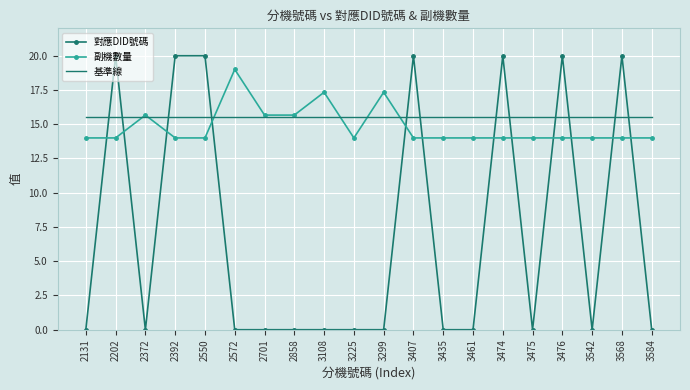

What is the highest value of the 對應DID號碼 series?

20.0